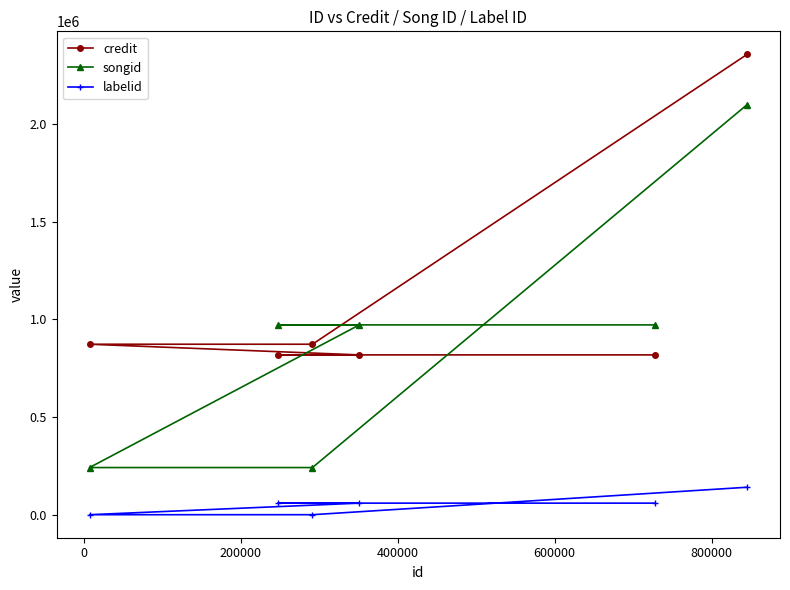

What is the highest value of the credit series?

2355947